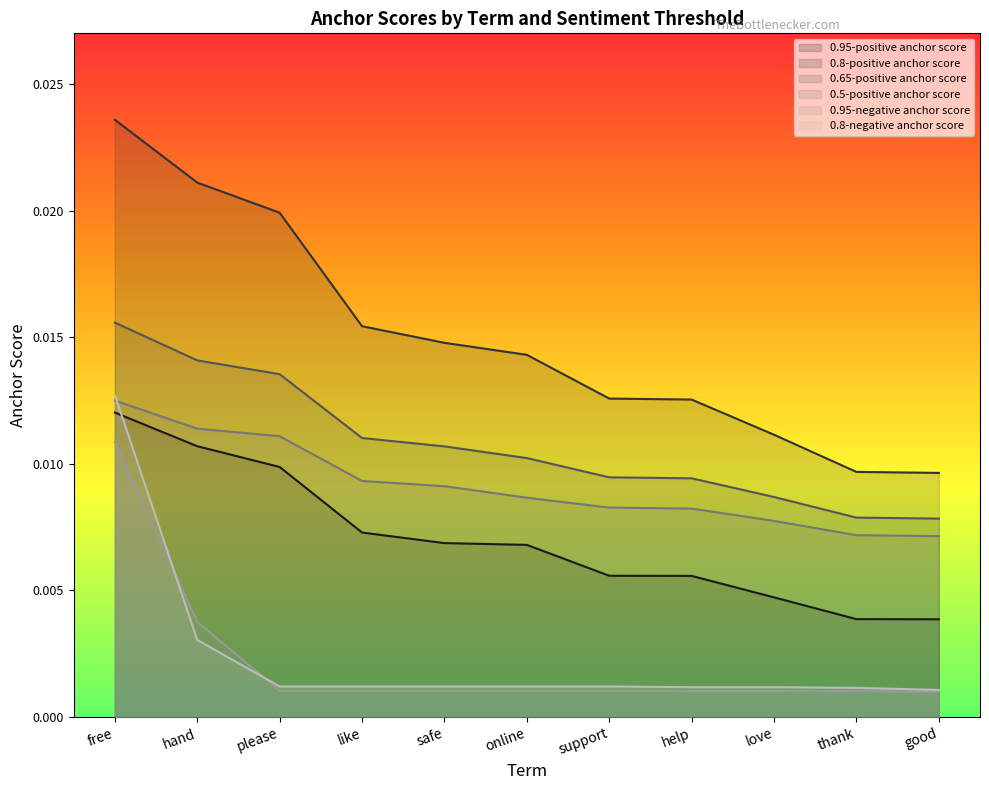

Does the chart display data point markers on the line(s)?

No